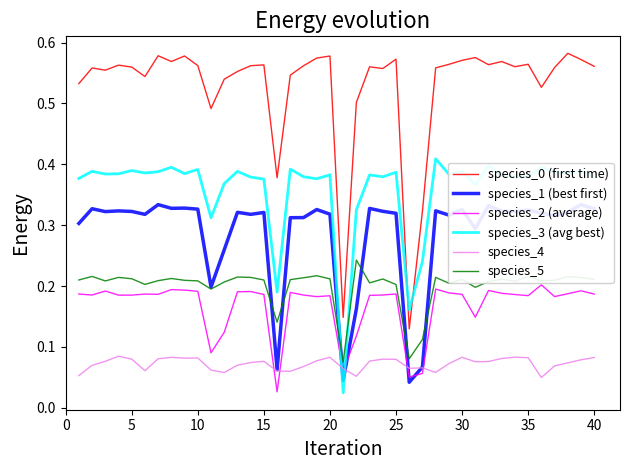

After their last crossing, which series has the higher values: species_4 or species_3 (avg best)?

species_3 (avg best)